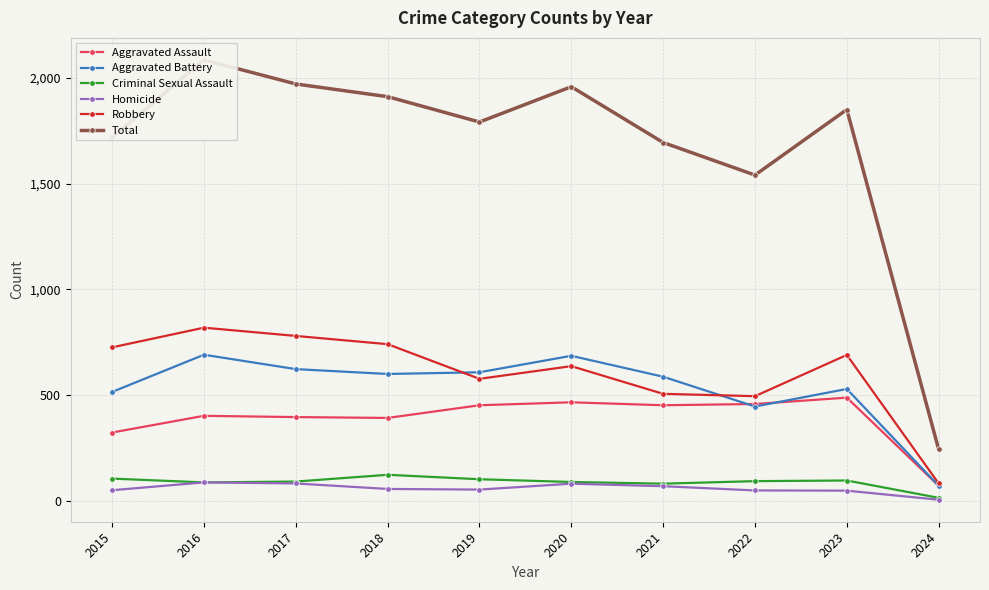

Which category has the lowest value in the Total series?

2024